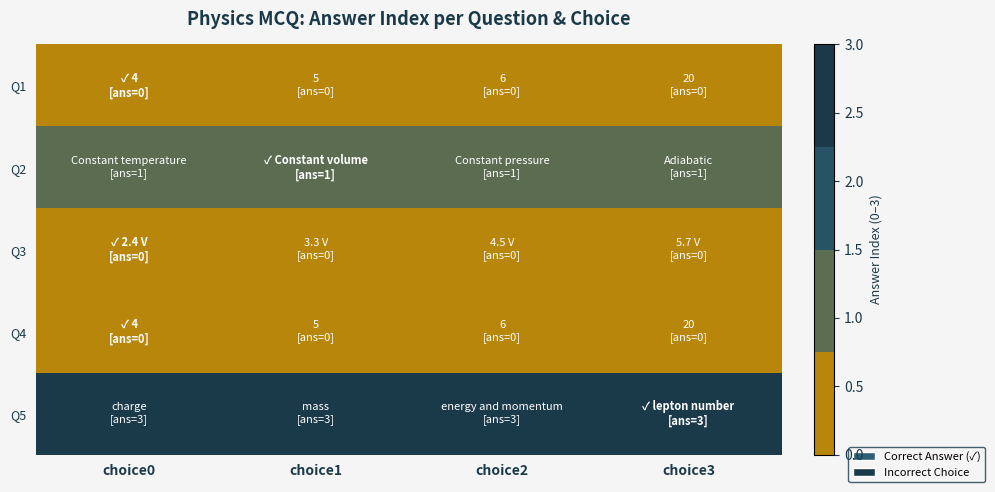

At which category does the chart reach its minimum across all series?

choice0